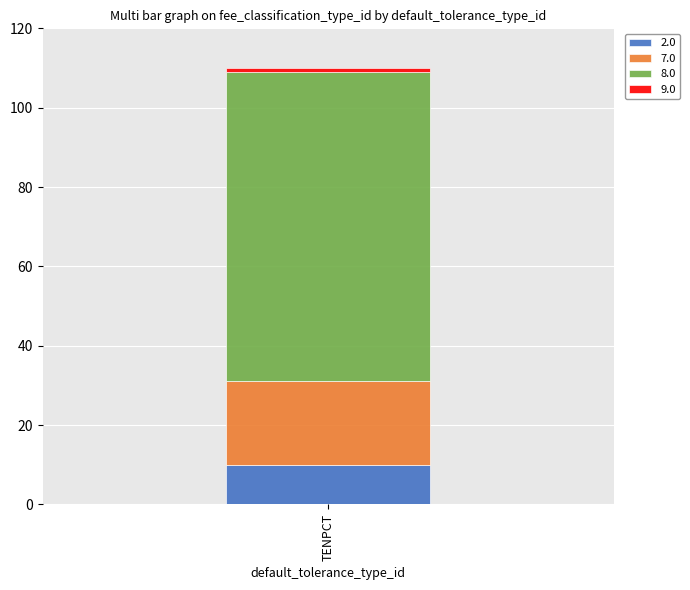

The 2.0 series shows 10 at TENPCT. True or false?

True